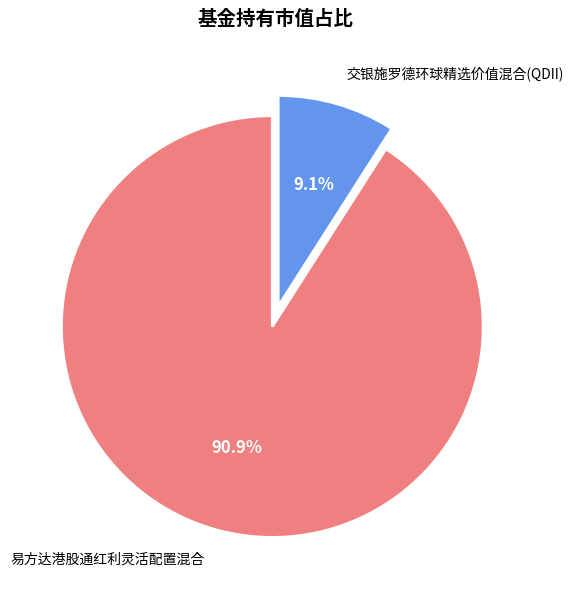

Count the number of slices in the pie.

2